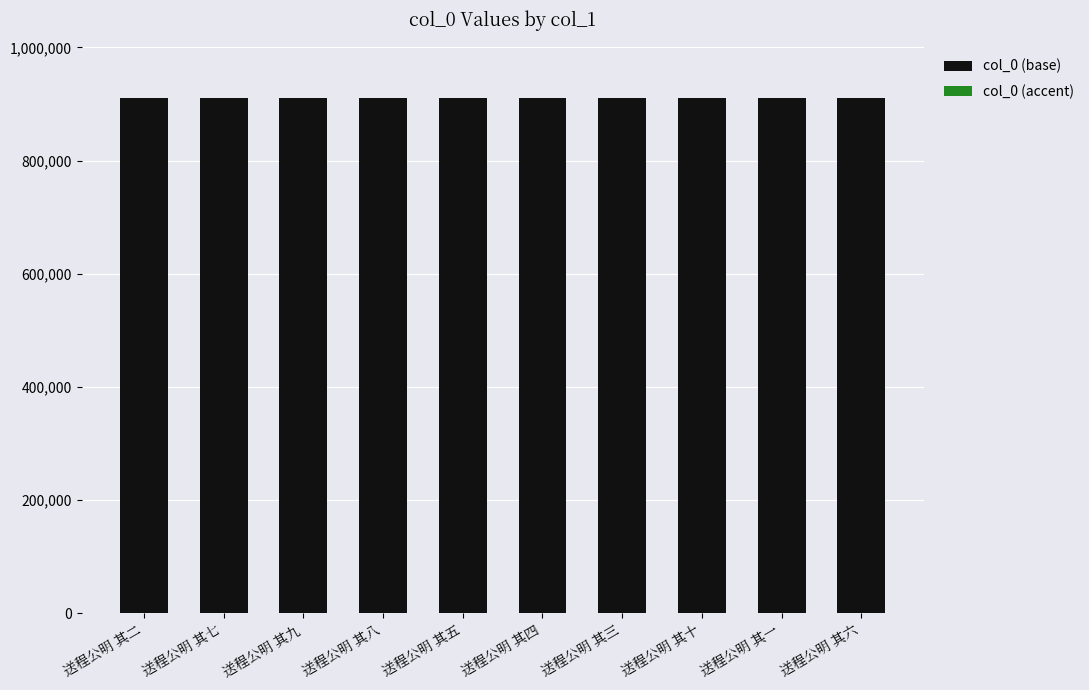

Rank the series at 送程公明 其二 from lowest to highest value.

col_0 (accent), col_0 (base)